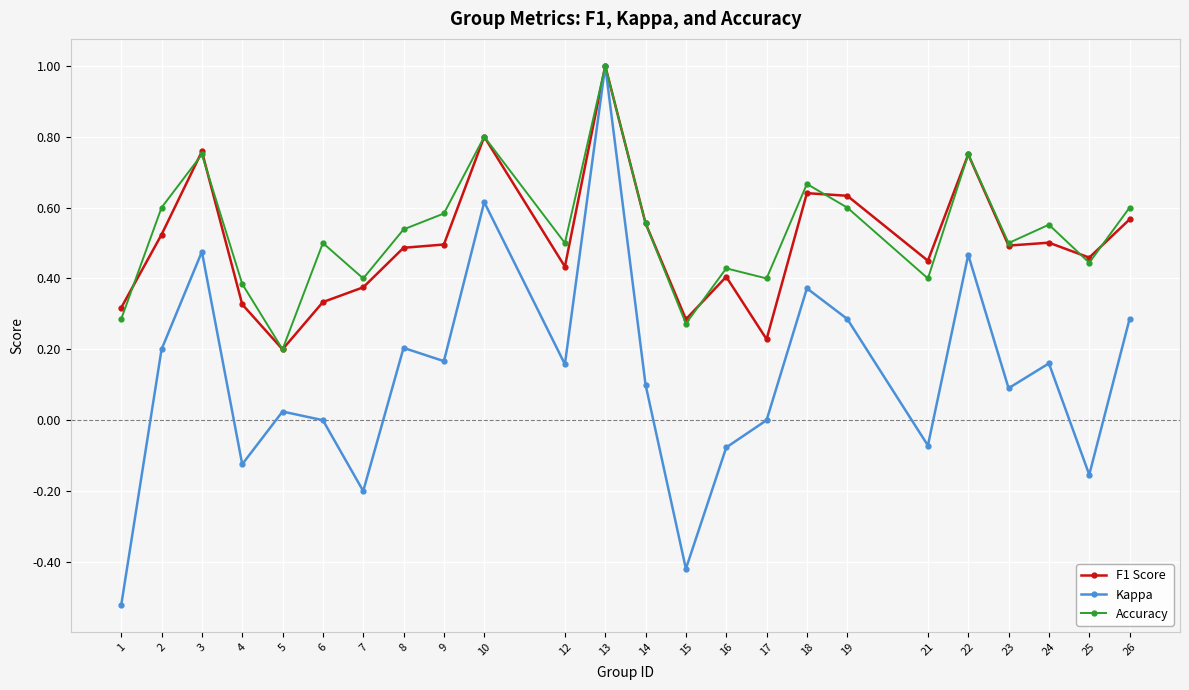

Which series changed the most between 7 and 8?

Kappa